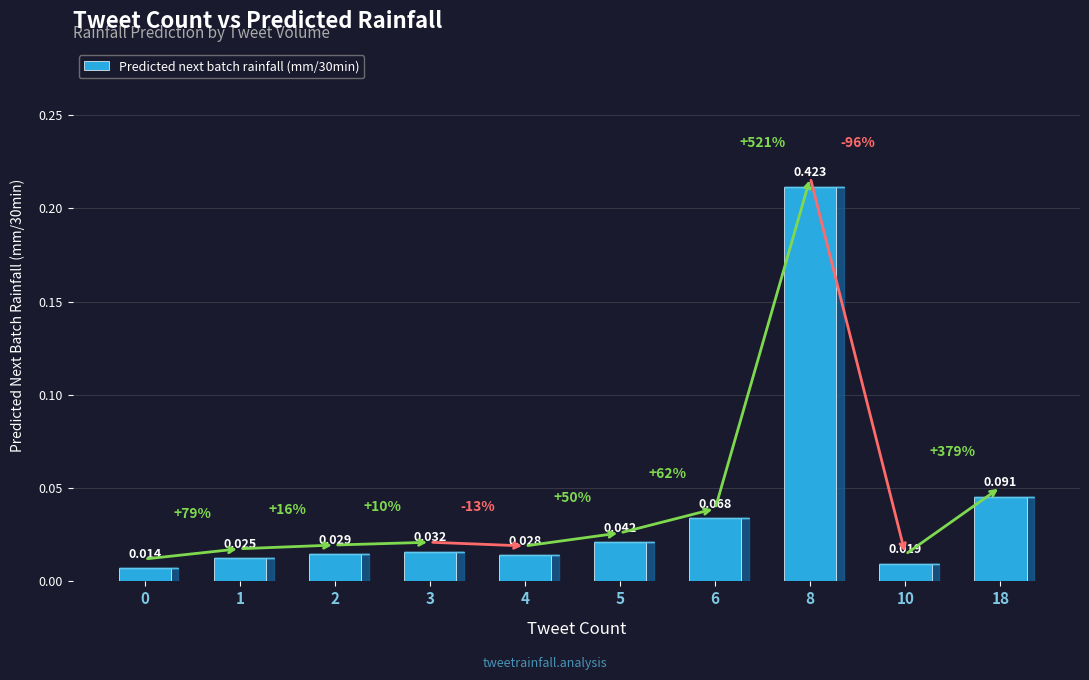

Are the bars grouped side by side (vs. stacked)?

No